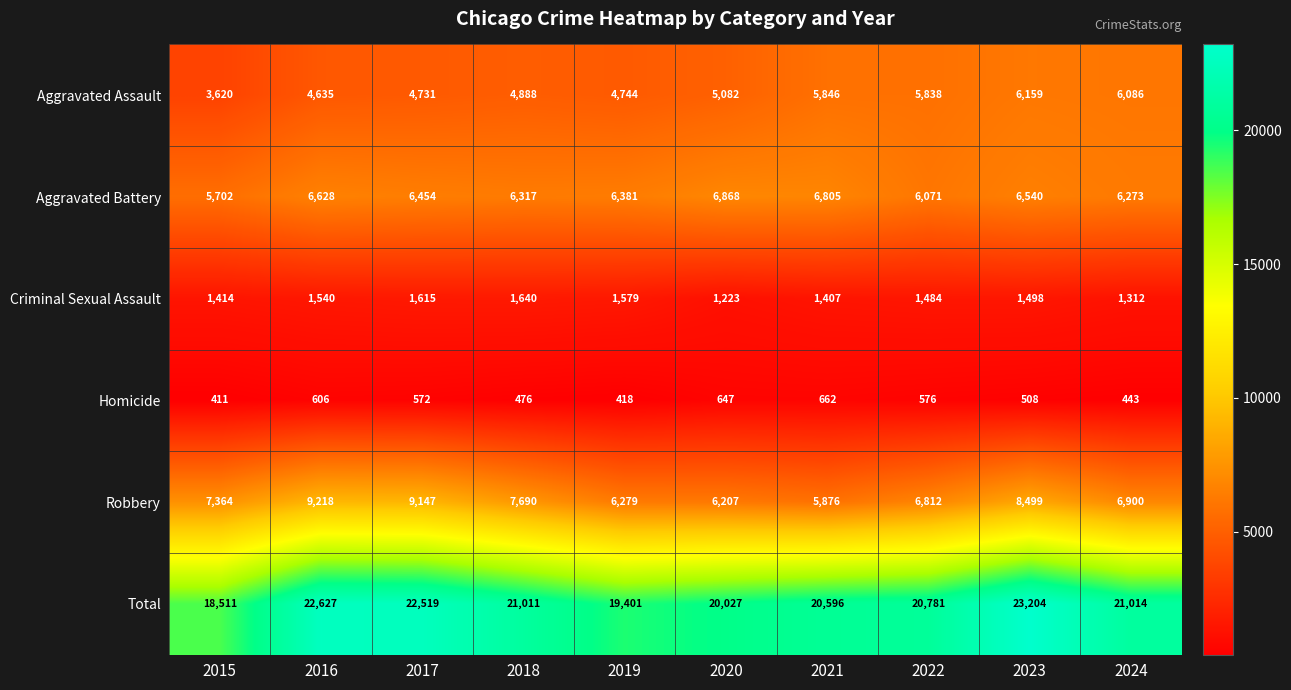

Rank the categories by Homicide value from lowest to highest.

2015, 2019, 2024, 2018, 2023, 2017, 2022, 2016, 2020, 2021